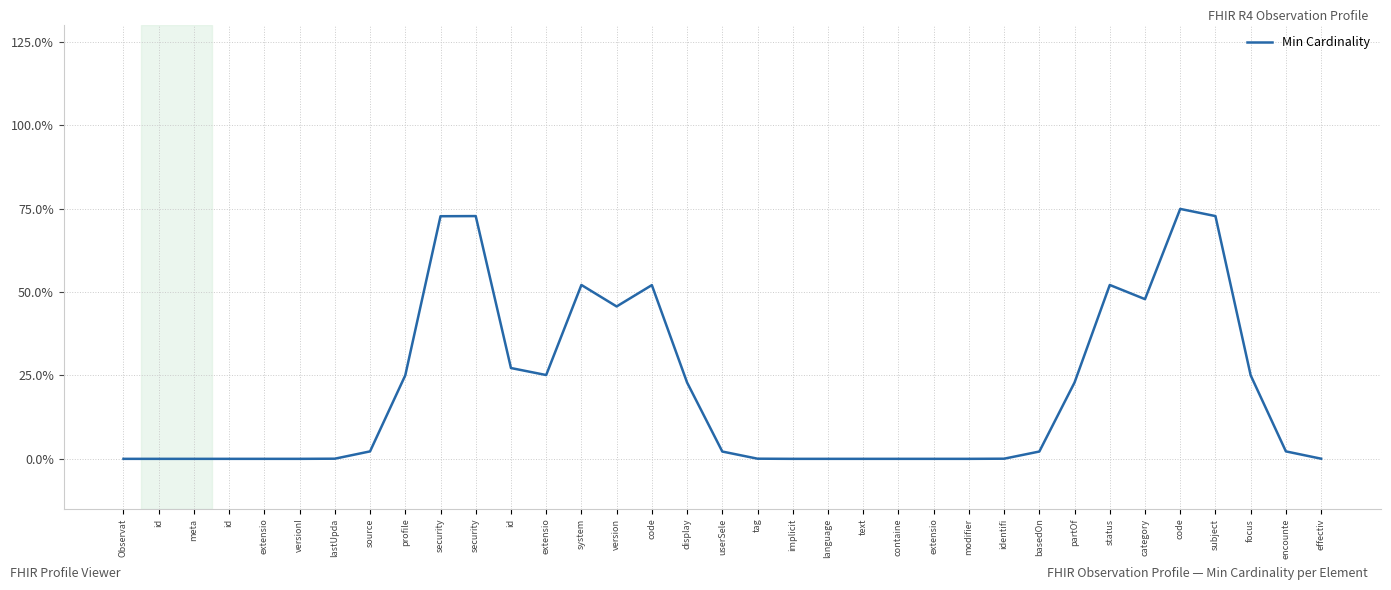

At which category does the data reach its first local valley?

extensio